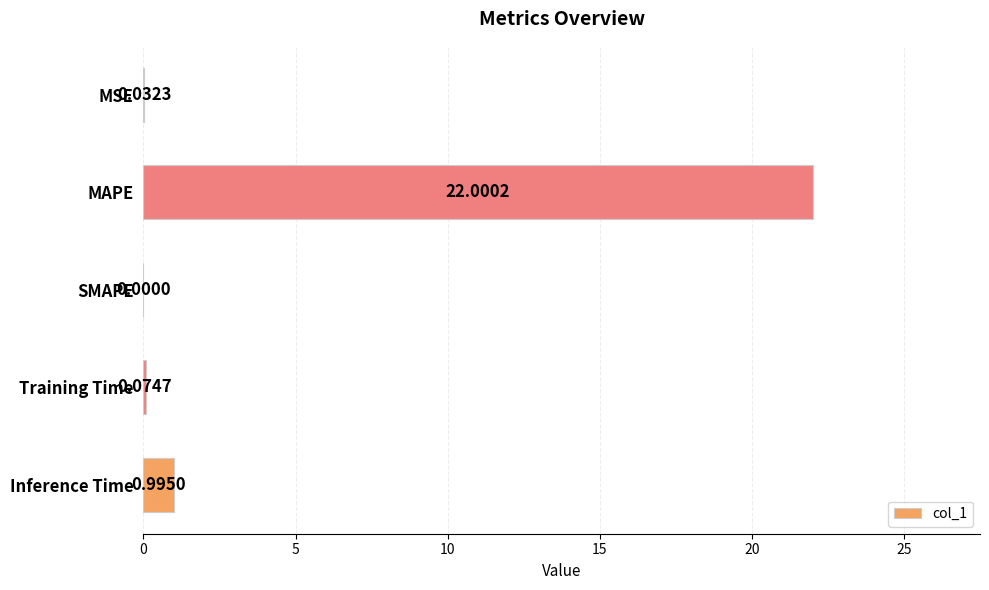

Where is the data nearest to the value 11?

Inference Time